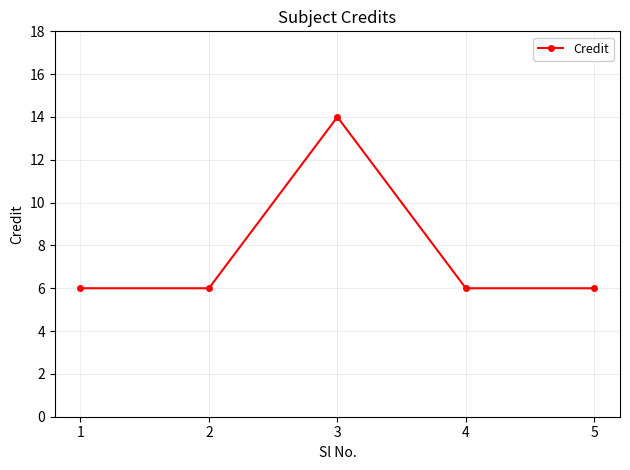

What is the minimum value shown in the chart?

6